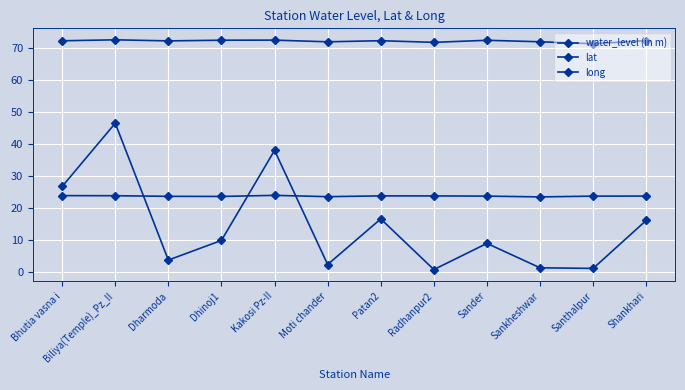

How many lines are shown in the chart?

3